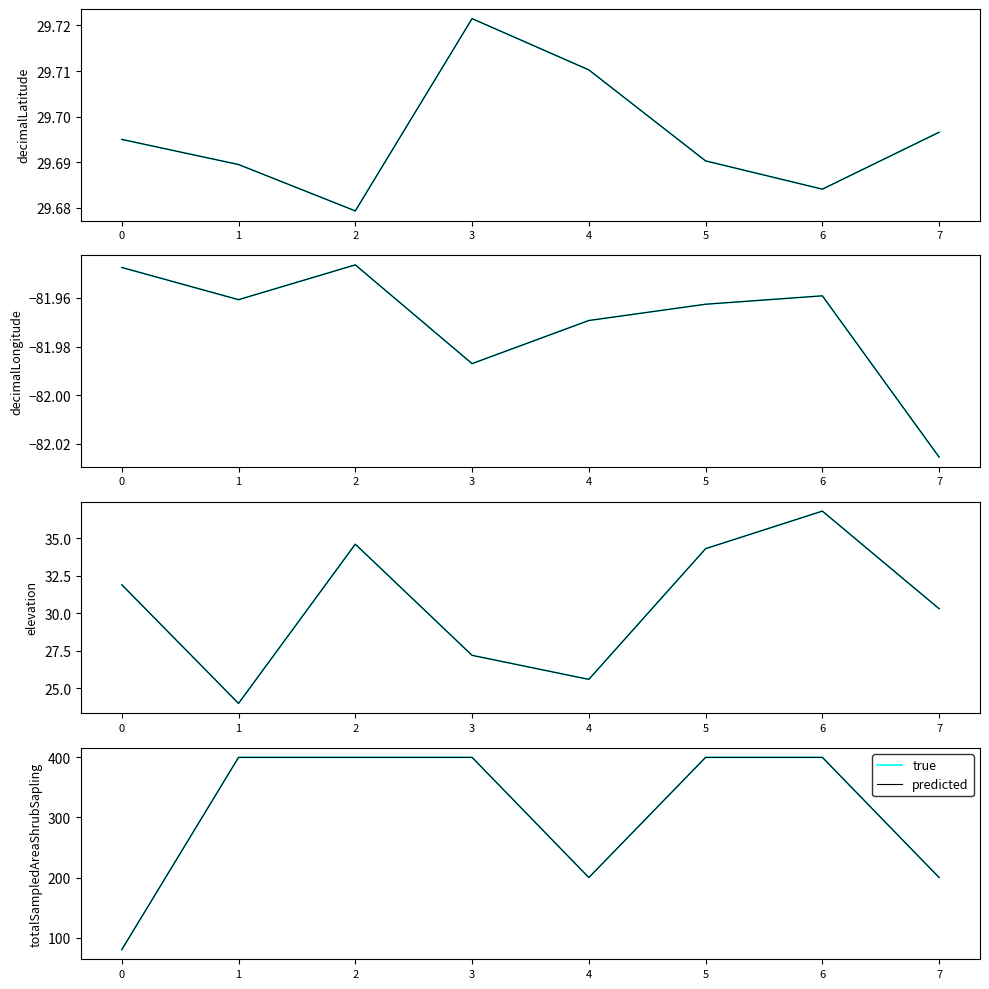

True or false: true and predicted intersect in this chart.

False